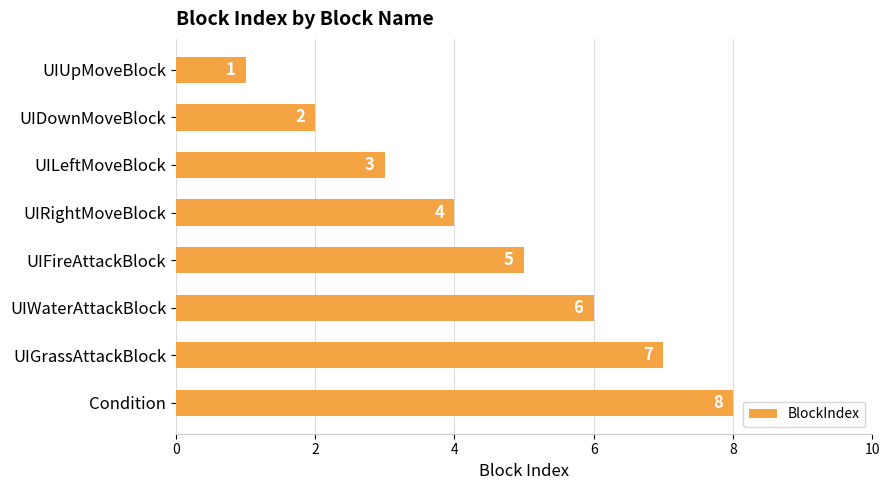

The value at UIDownMoveBlock is 2. True or false?

True